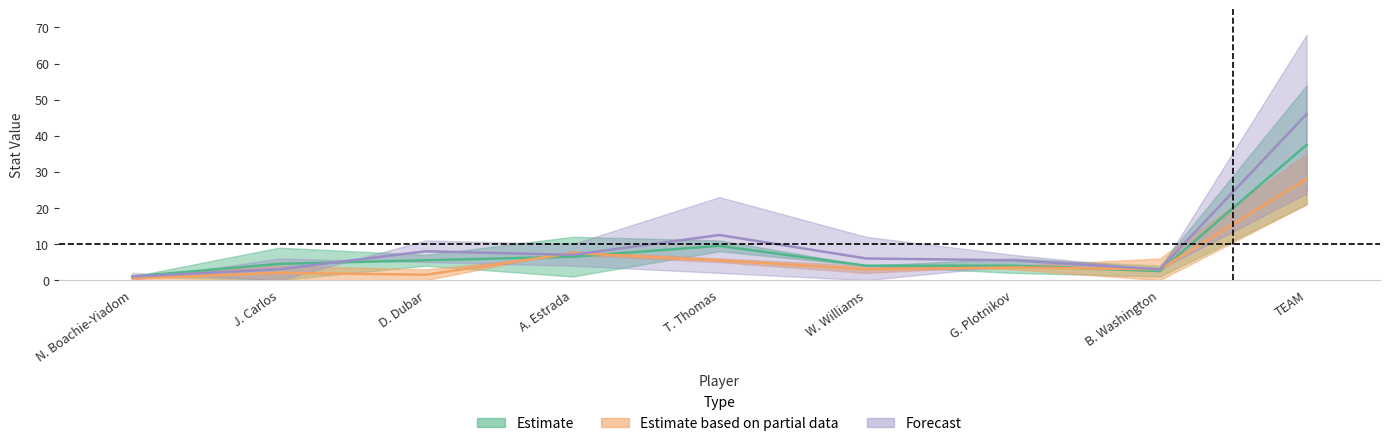

At which category is the sum across all series the highest?

TEAM